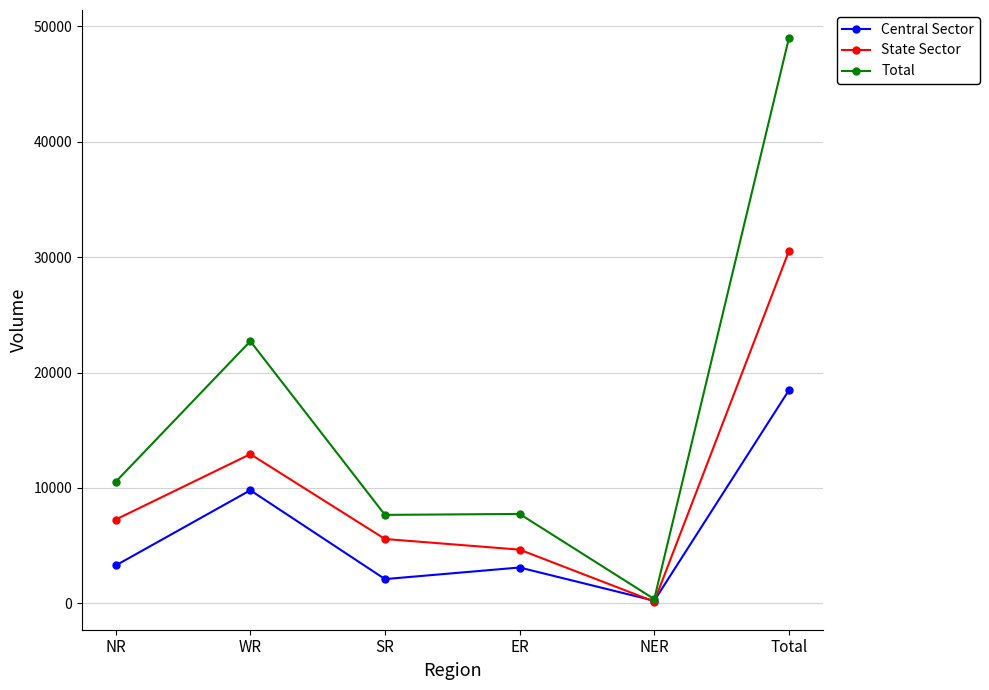

Rank the series by their maximum value, from lowest to highest.

Central Sector, State Sector, Total